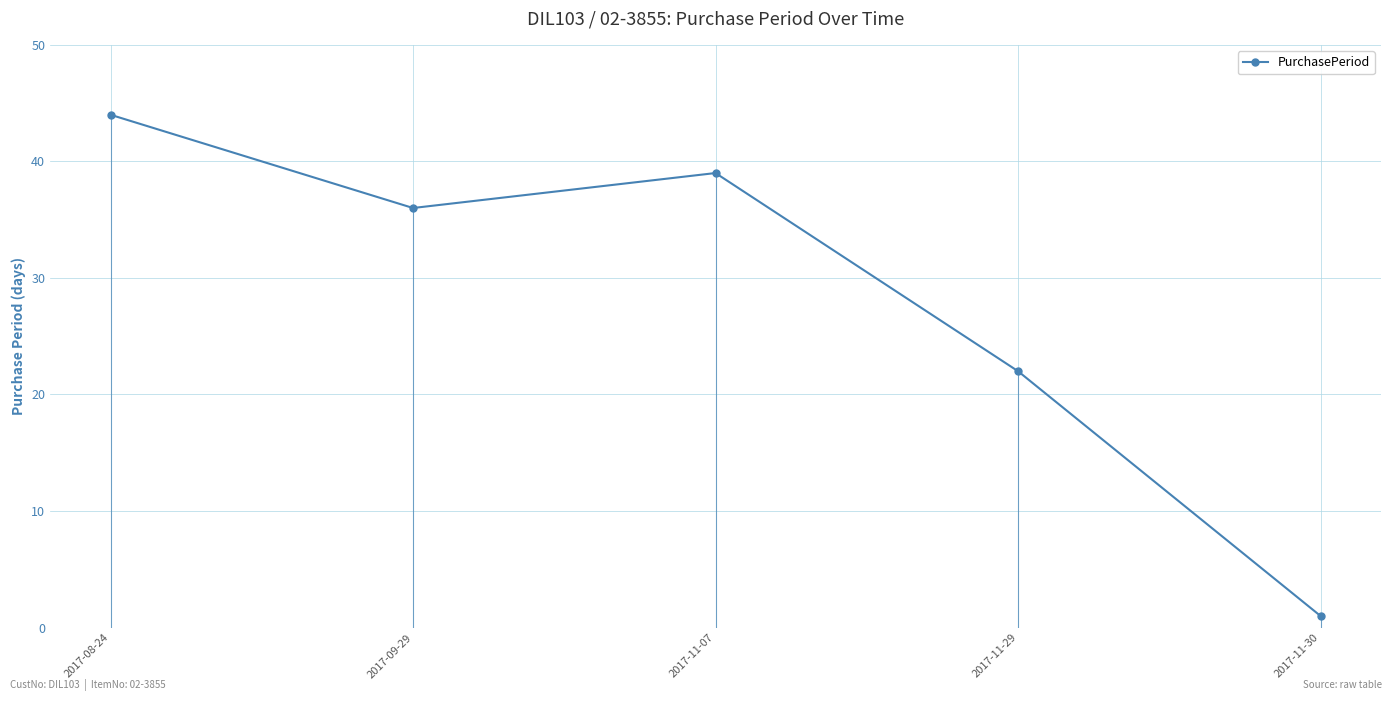

Between 2017-11-07 and 2017-09-29, which is larger?

2017-11-07